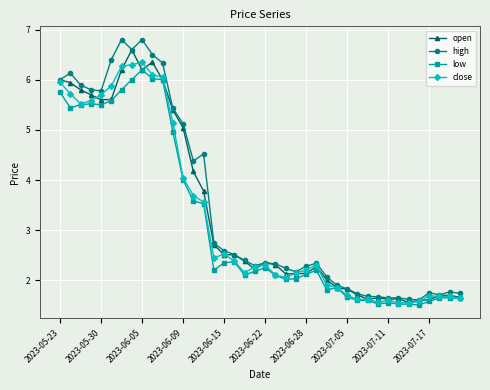

What is the maximum value for open?

6.6